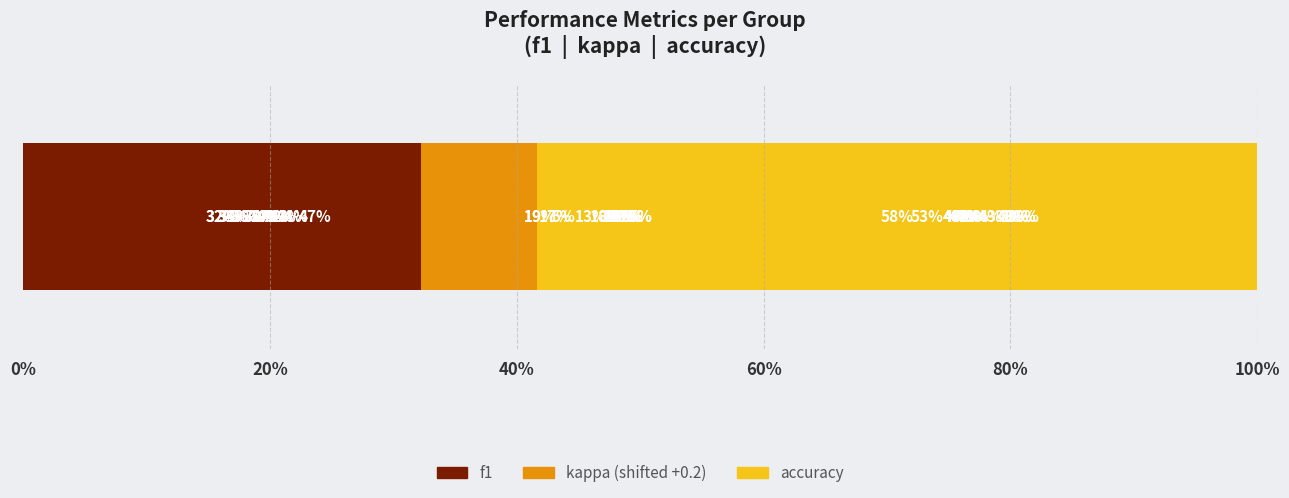

The value of accuracy at 100% is 12.3. True or false?

False